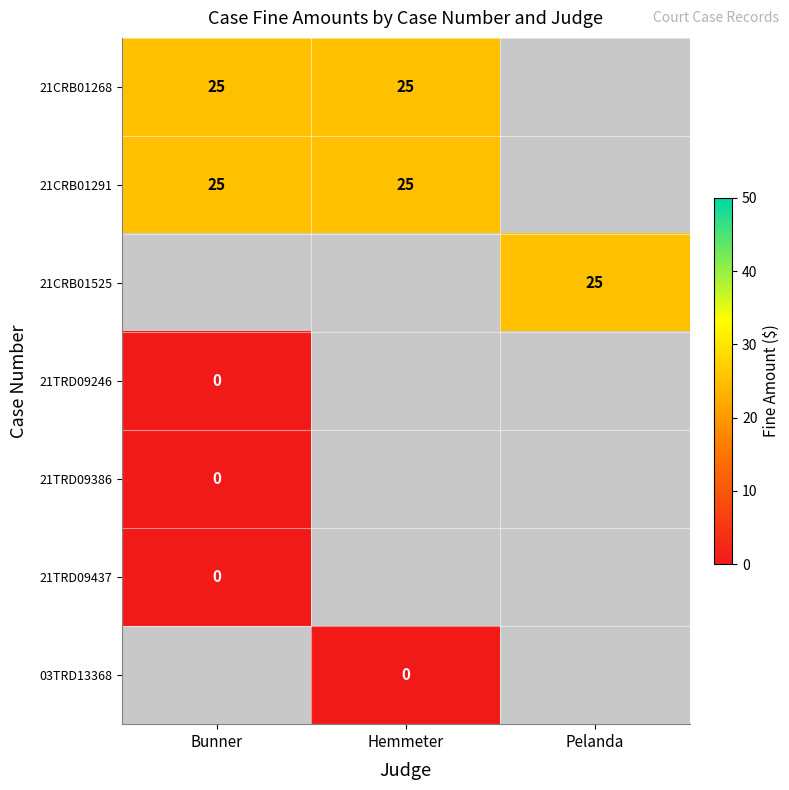

The value of 21CRB01268 at Bunner is 25. True or false?

True